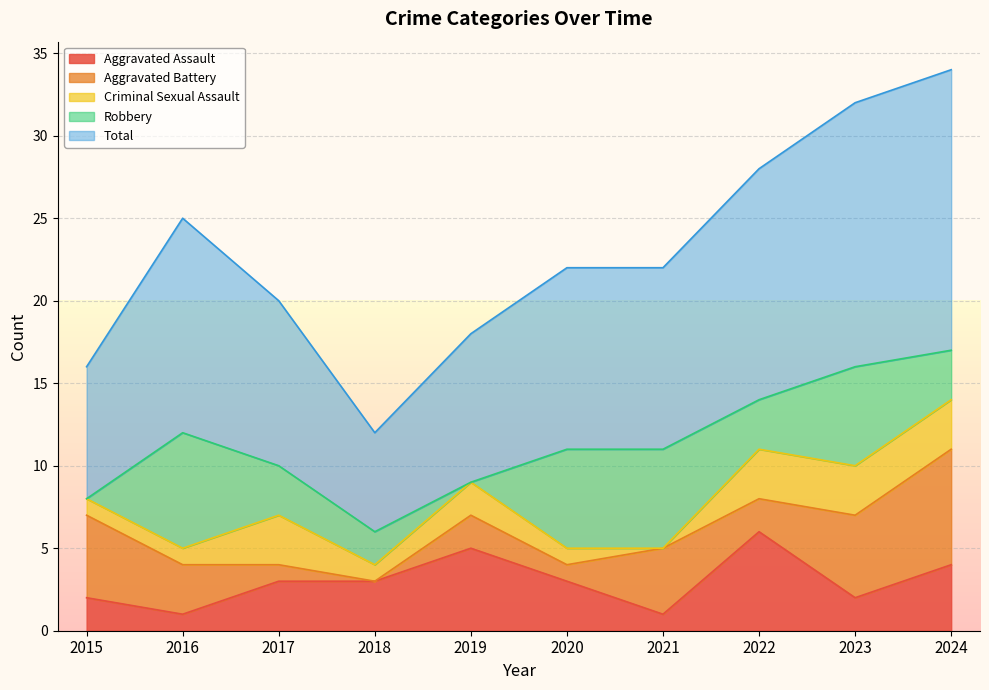

True or false: Aggravated Battery and Total intersect in this chart.

False